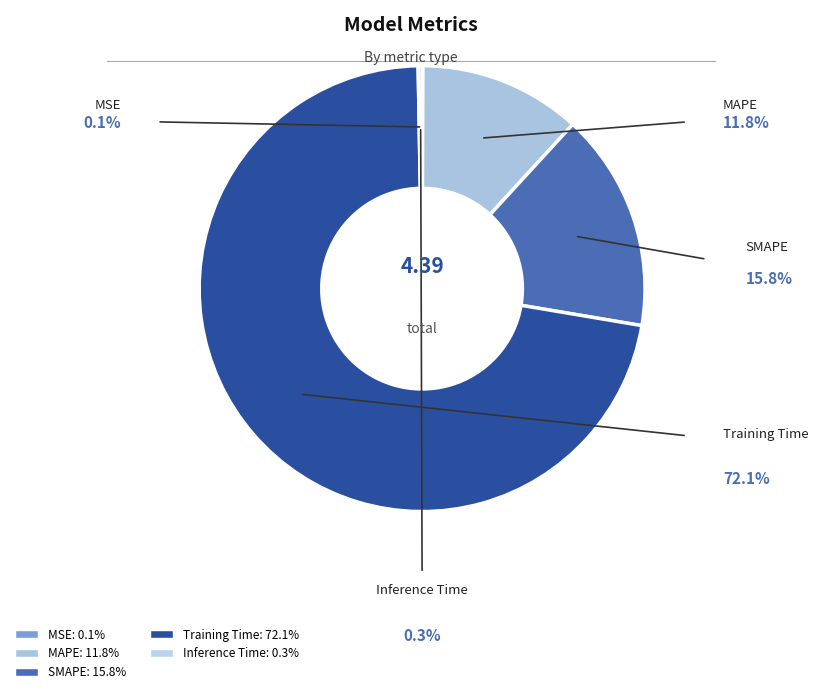

Which slice is the largest?

Training Time